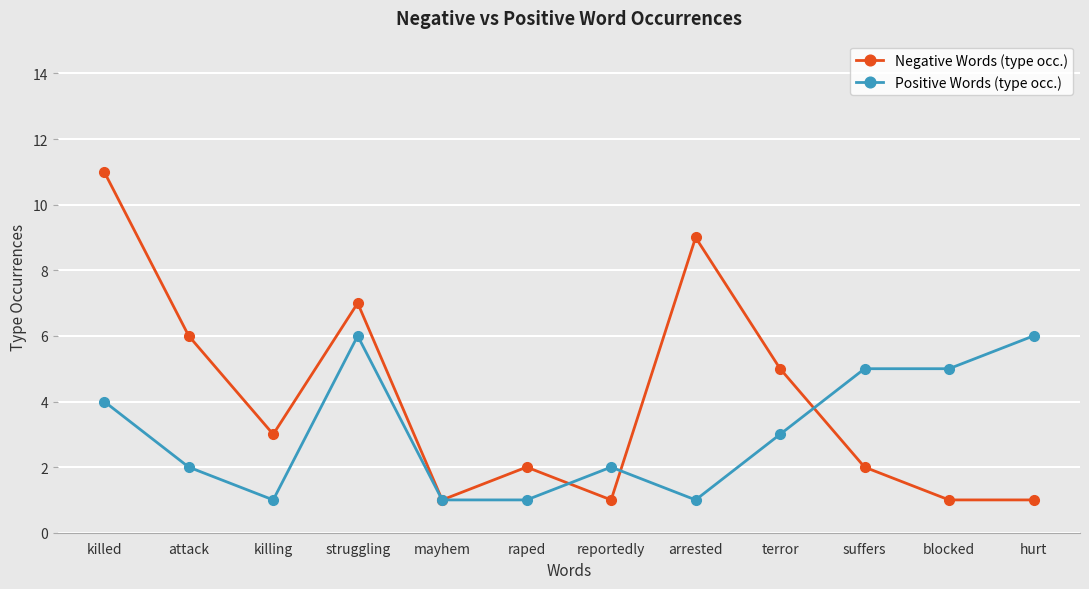

Where does the Negative Words (type occ.) series first go above 3?

killed